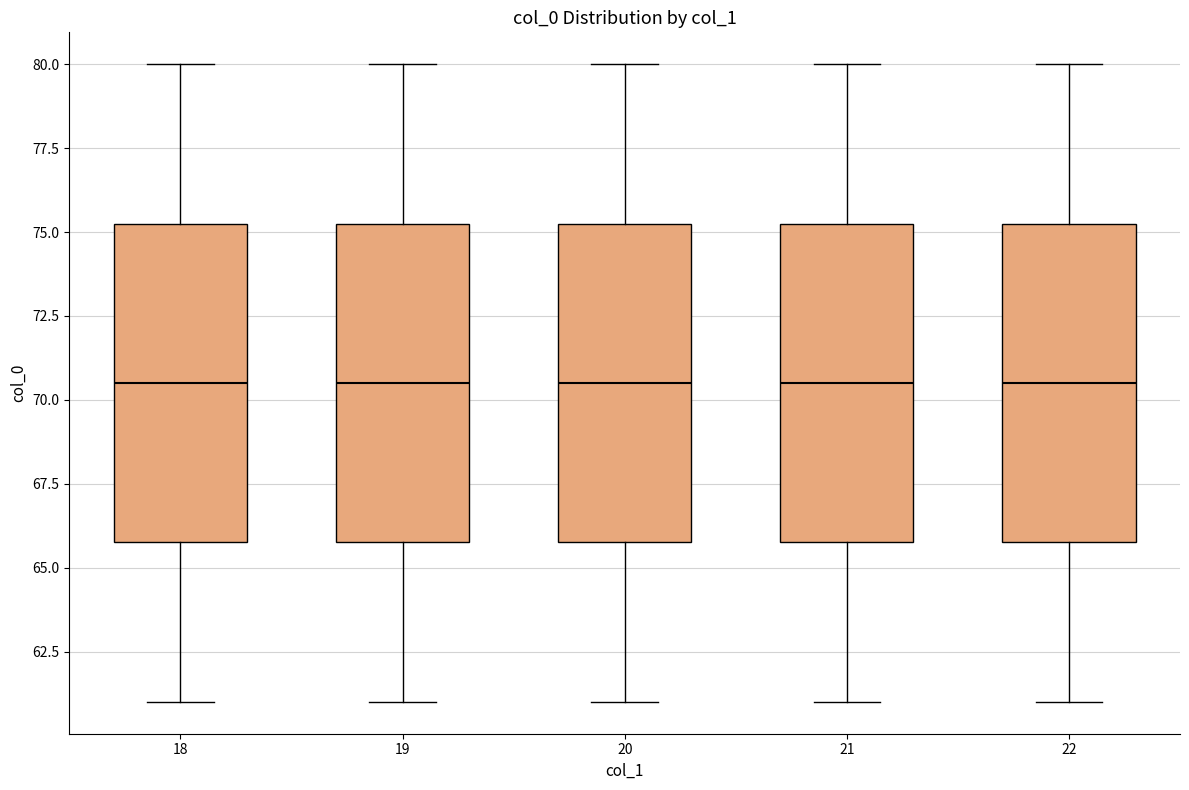

Reading left to right, read every box against the y-axis: the position of its median line, the range the box covers, and the ends of its whiskers. The values are not printed on the chart, so give them approximately, as read against the axis.

18: median 70.5, box 66.0 to 75.5, whiskers 61.0 to 80.0
19: median 70.5, box 66.0 to 75.5, whiskers 61.0 to 80.0
20: median 70.5, box 66.0 to 75.5, whiskers 61.0 to 80.0
21: median 70.5, box 66.0 to 75.5, whiskers 61.0 to 80.0
22: median 70.5, box 66.0 to 75.5, whiskers 61.0 to 80.0